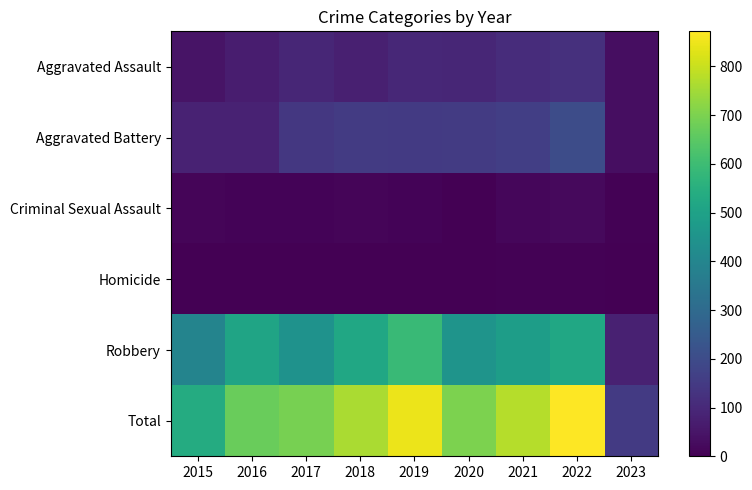

Rank the series at 2022 from lowest to highest value.

Homicide, Criminal Sexual Assault, Aggravated Assault, Aggravated Battery, Robbery, Total